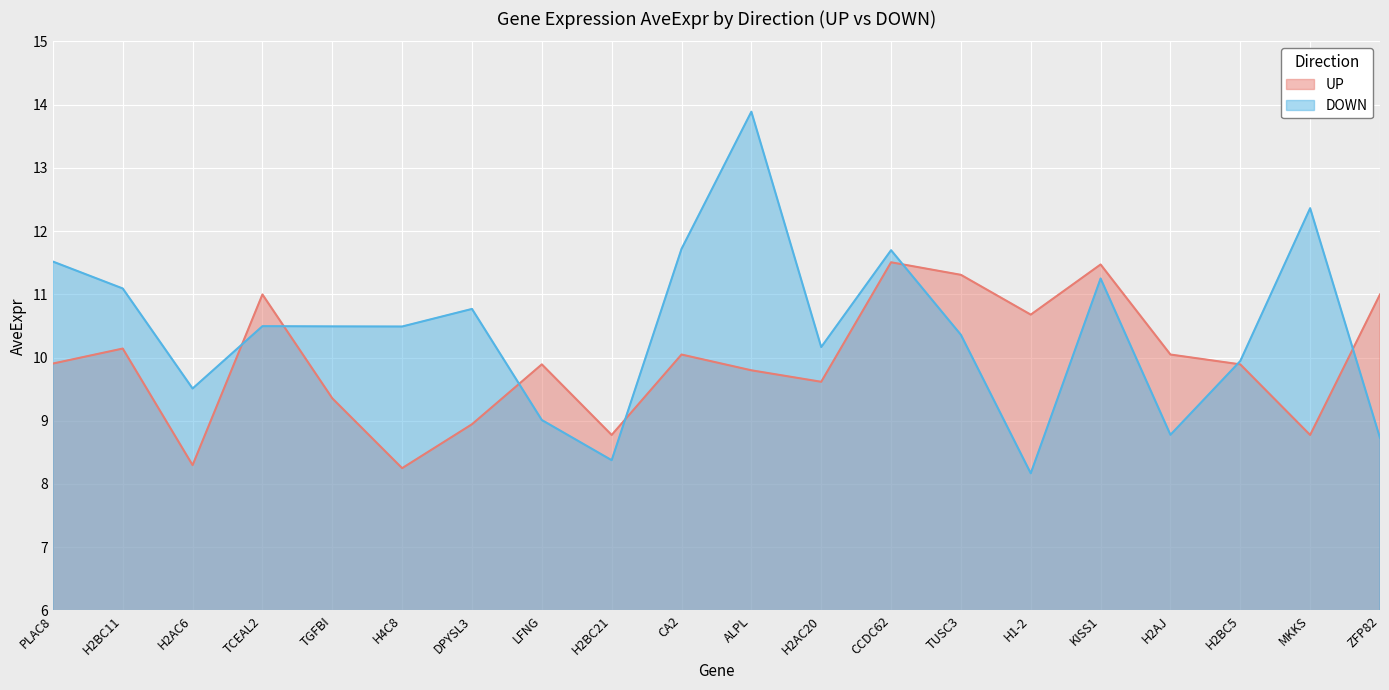

What is the value of the UP point at the 20th from the left?

11.0